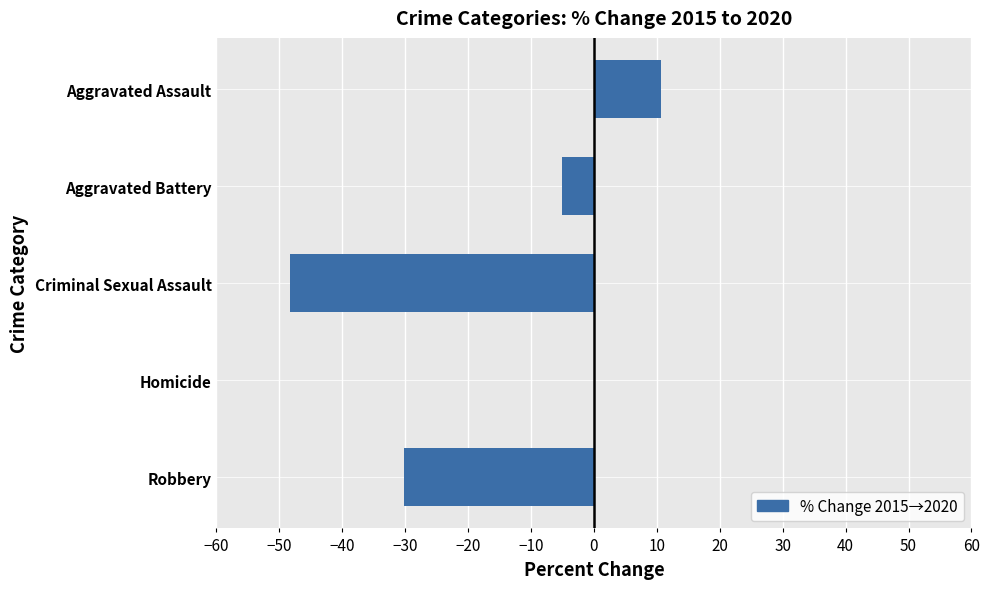

What is the sum of the values at Homicide and Robbery?

-30.2